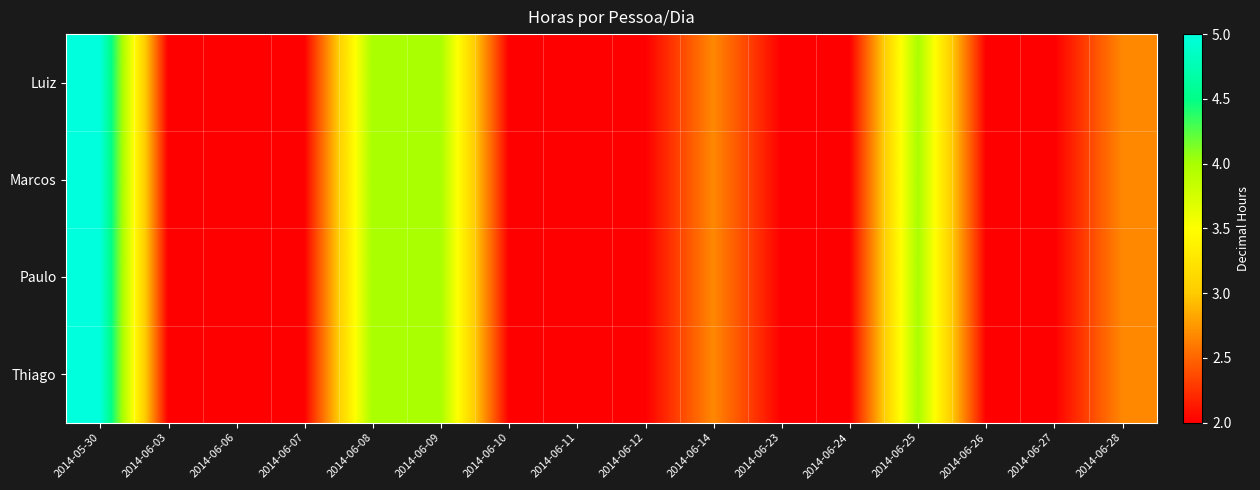

At which category does the chart reach its minimum across all series?

2014-06-03